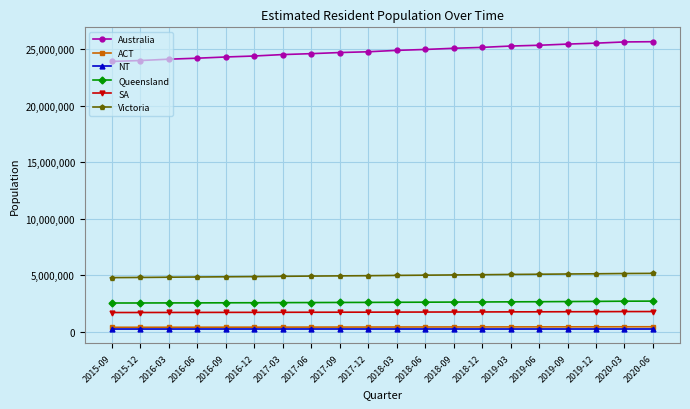

True or false: Queensland and Australia intersect in this chart.

False